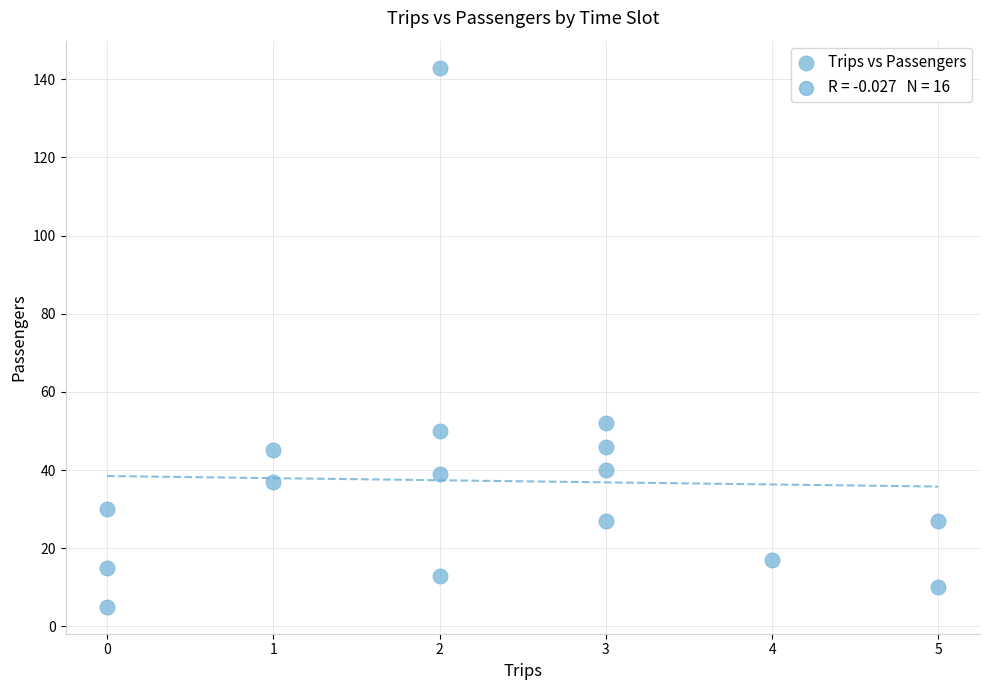

What is the range of Y values (max minus min)?

138